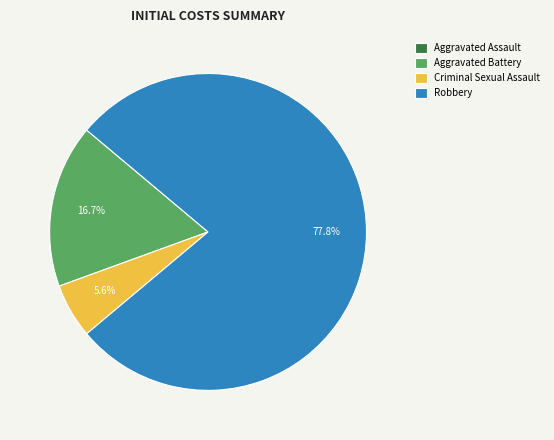

True or false: Aggravated Battery accounts for 29% of the total.

False